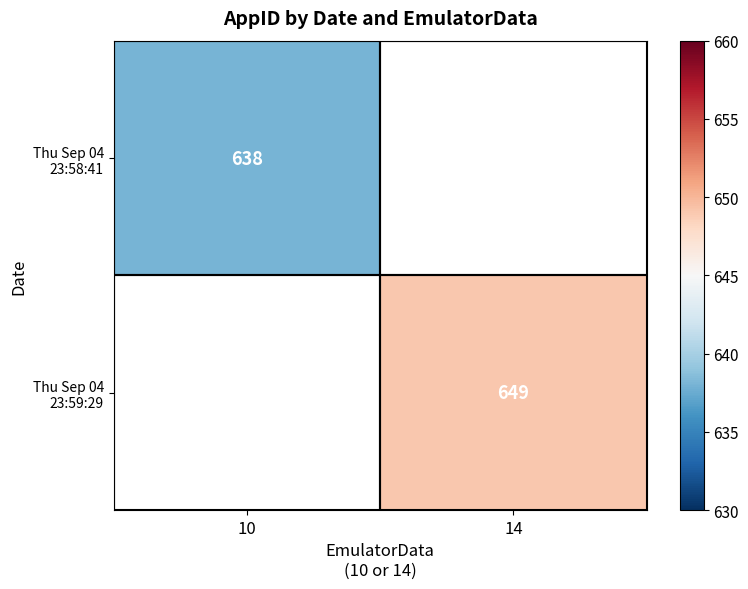

At which label is Thu Sep 04 23:58:41 closest to 638?

10